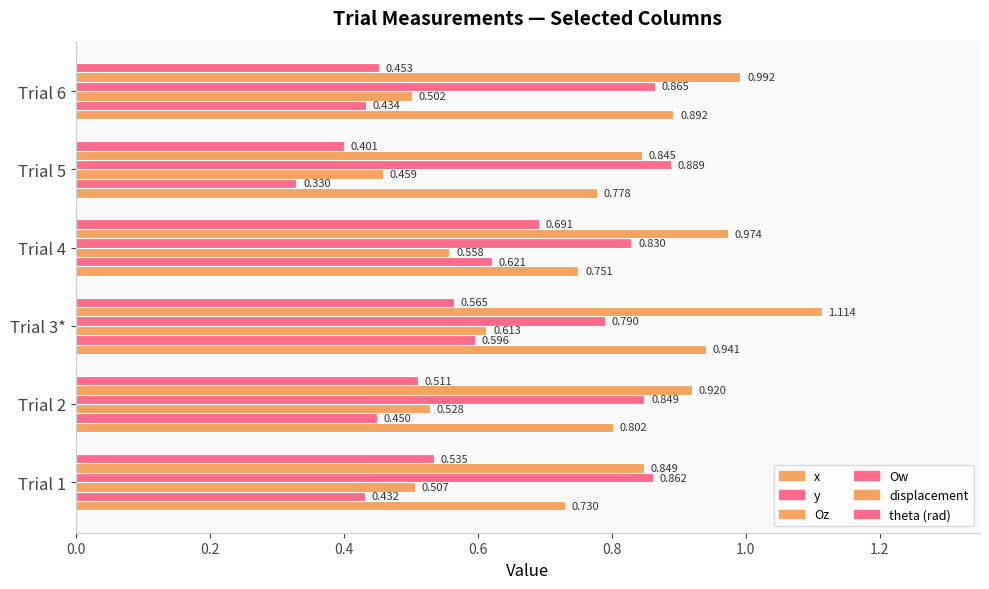

Reading left to right, transcribe all the data shown in this chart.

x: 0.7	0.8	0.9	0.8	0.8	0.9
y: 0.4	0.5	0.6	0.6	0.3	0.4
Oz: 0.5	0.5	0.6	0.6	0.5	0.5
Ow: 0.9	0.8	0.8	0.8	0.9	0.9
displacement: 0.8	0.9	1.1	1.0	0.8	1.0
theta (rad): 0.5	0.5	0.6	0.7	0.4	0.5